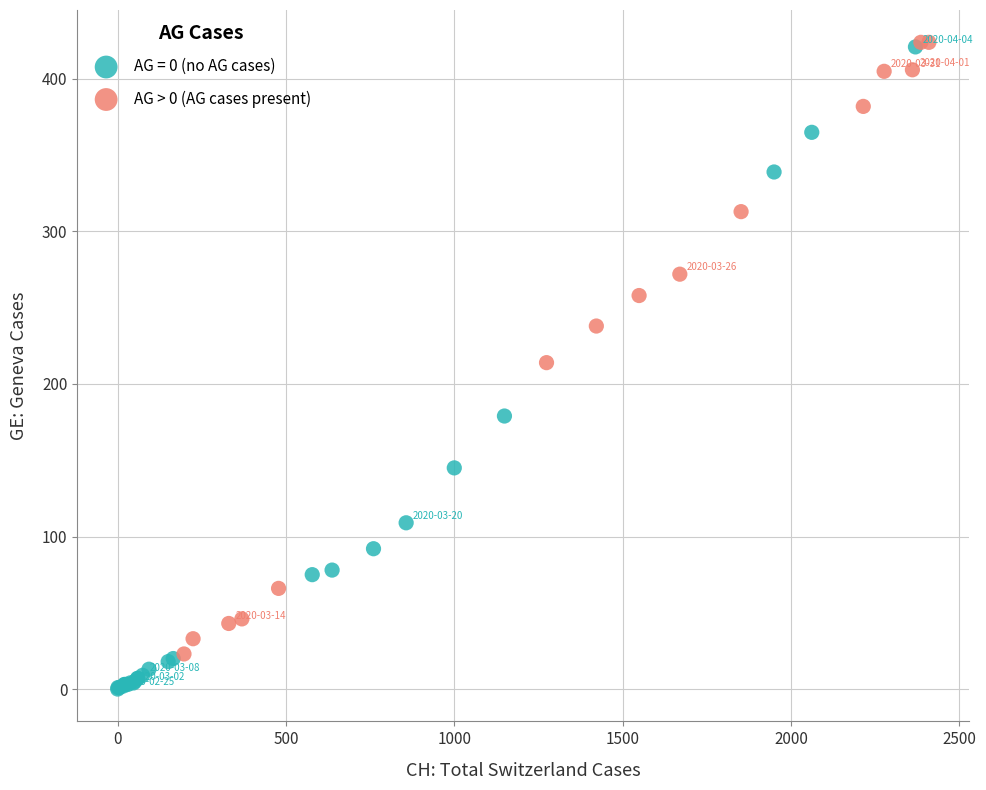

Which series reaches the minimum Y coordinate?

AG = 0 (no AG cases)